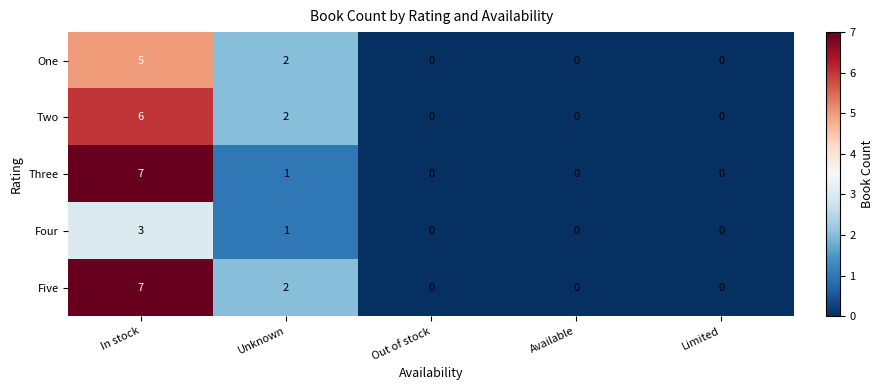

Which category has the highest value in the Three series?

In stock